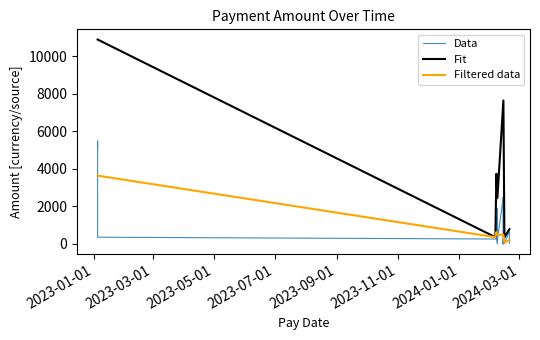

Reading right to left, extract all data points from this chart.

20.0	45.2	62.5	646.7	20.0	30.0	50.0	44.9	188.9	63.5	0.0	500.0	2500.0	25.0	0.0	100.0	25.0	150.0	0.0	250.0	25.0	500.0	500.0	500.0	2500.0	200.0	100.0	250.0	0.0	1881.4	500.0	1398.0	330.0	500.0	348.1	750.0	250.0	346.5	5474.4	5066.2